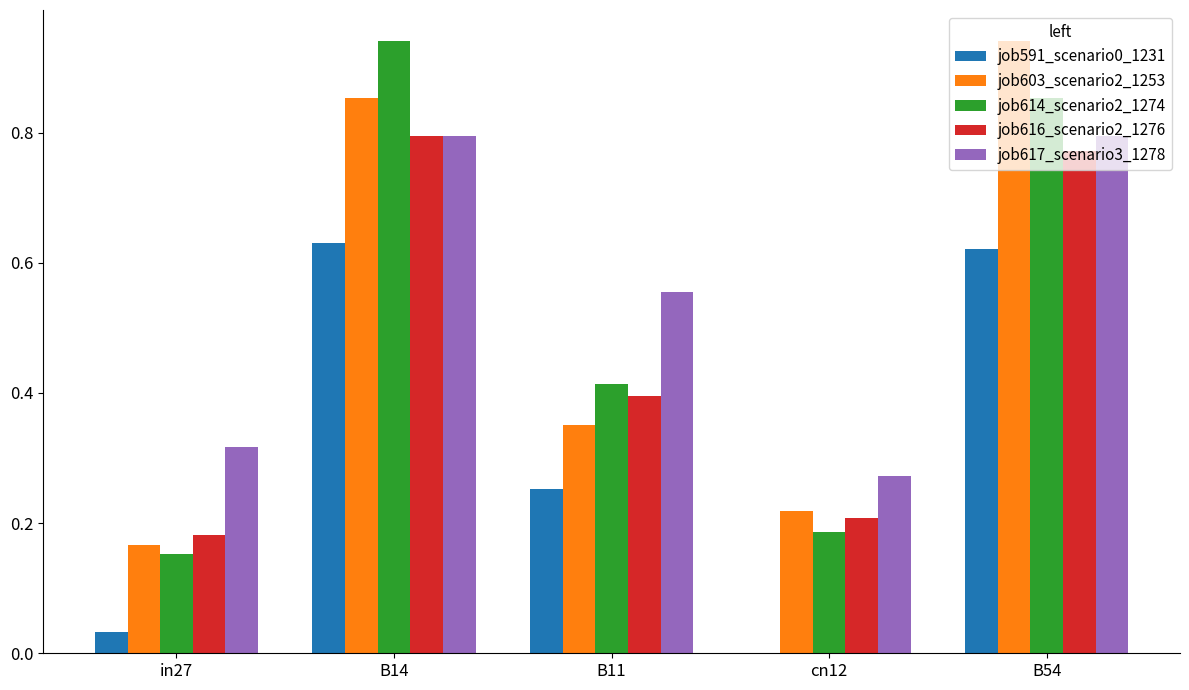

Between B14 and B11, which series saw the biggest shift?

job614_scenario2_1274